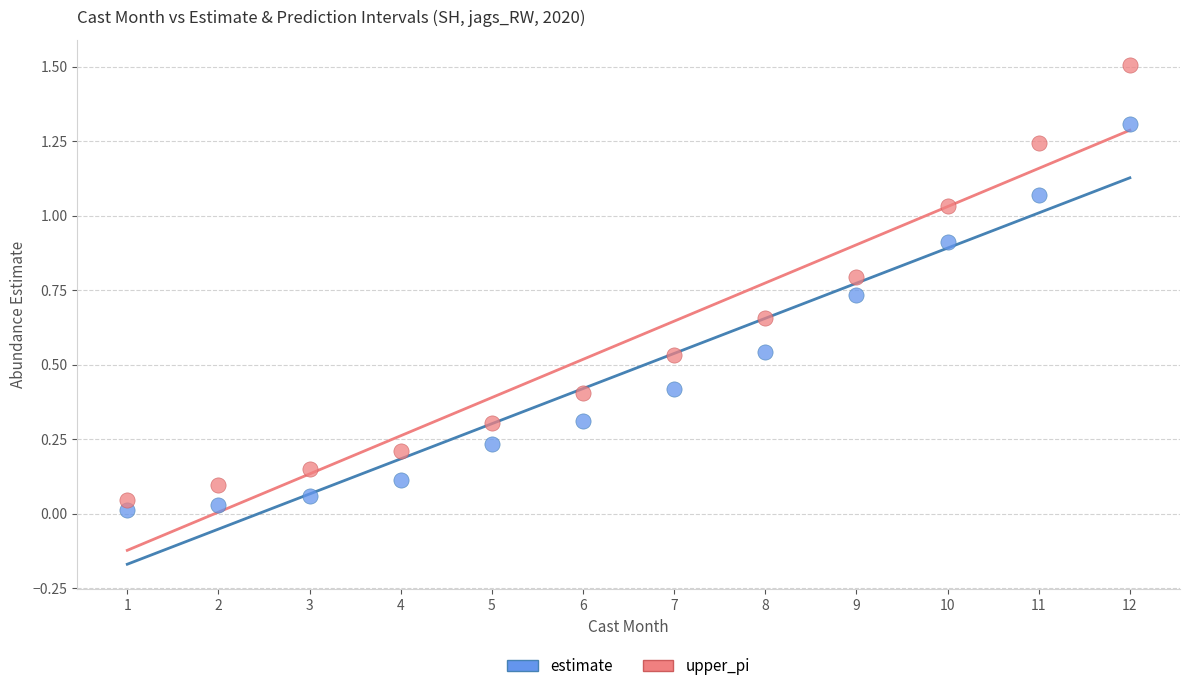

Across all data points, what is the range of X values (max minus min)?

11.0